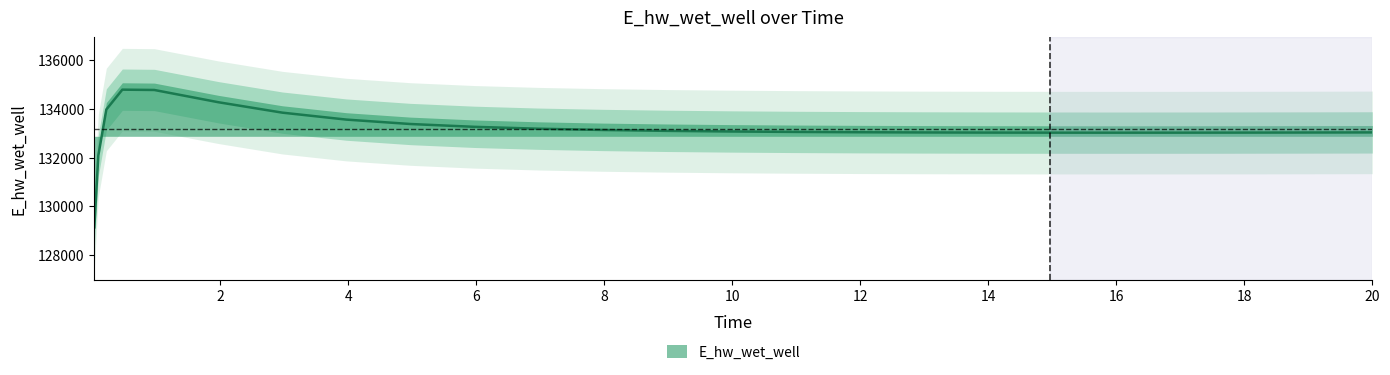

What is the change in value from 8.96875 to 12.96875?

-65.5